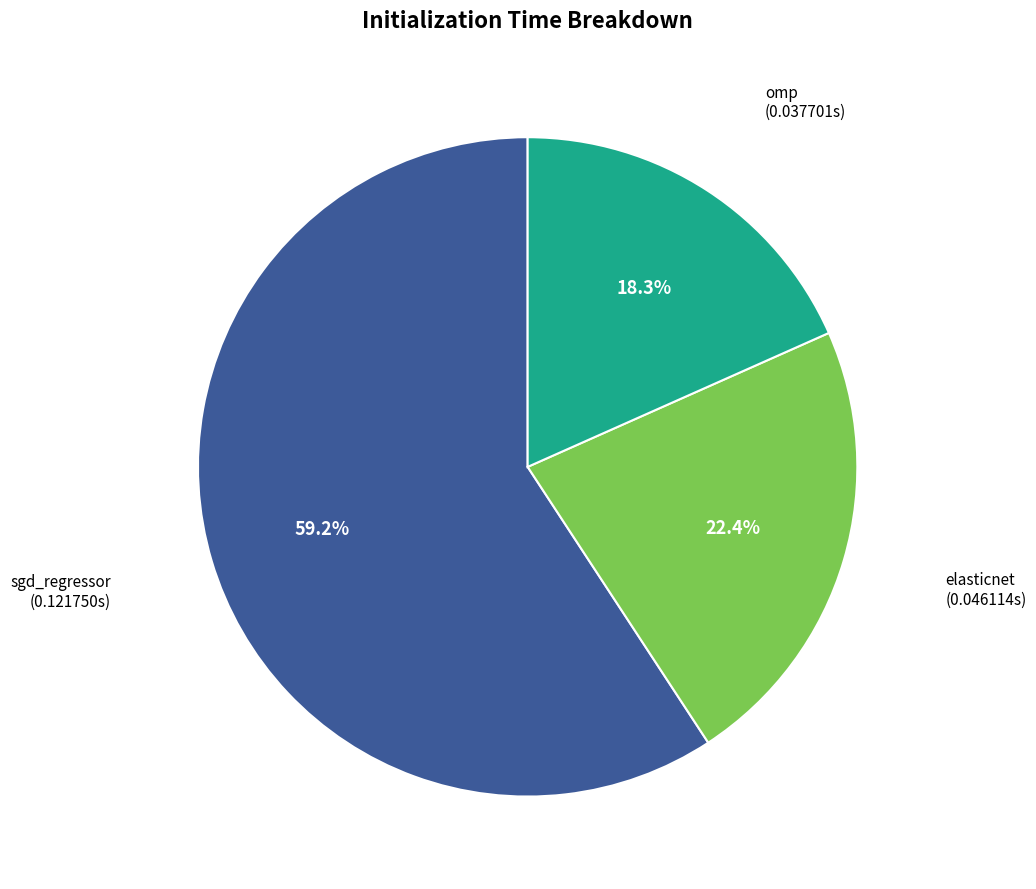

Combined, what portion of the pie is elasticnet and sgd_regressor?

81.7%